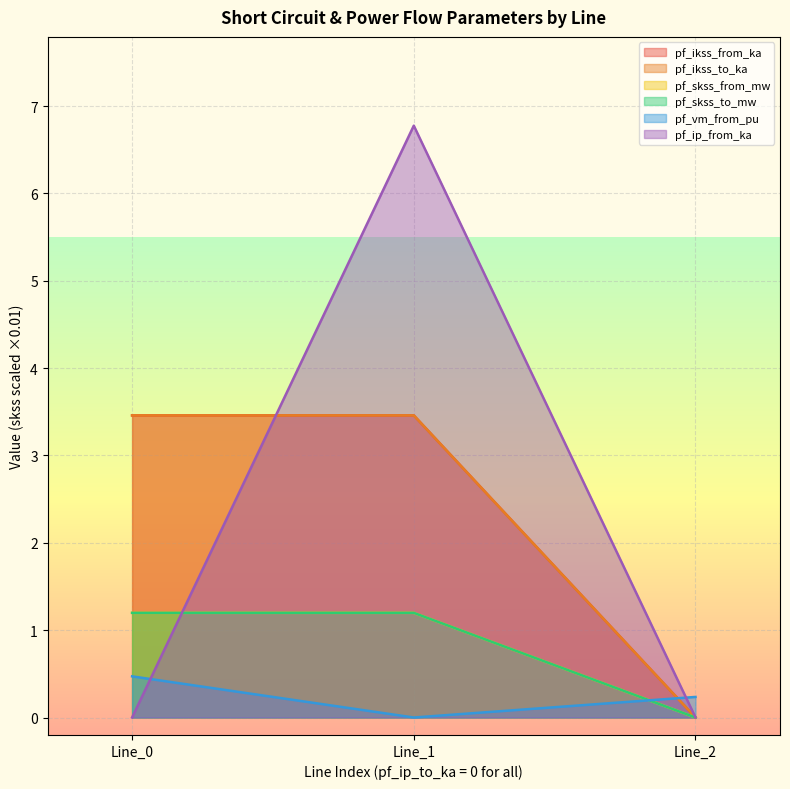

Is it true that pf_skss_from_mw equals -0.8 at 0.0?

False